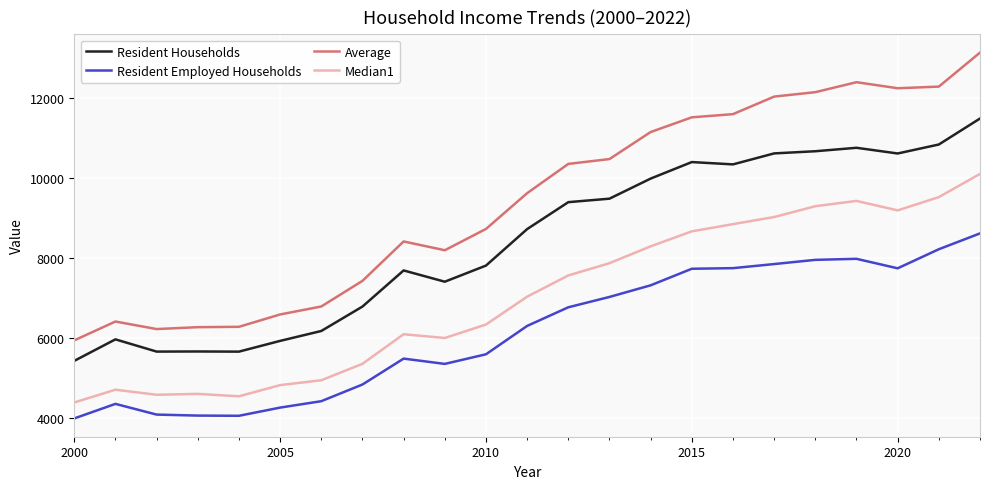

Which series has the largest total across all categories?

Average